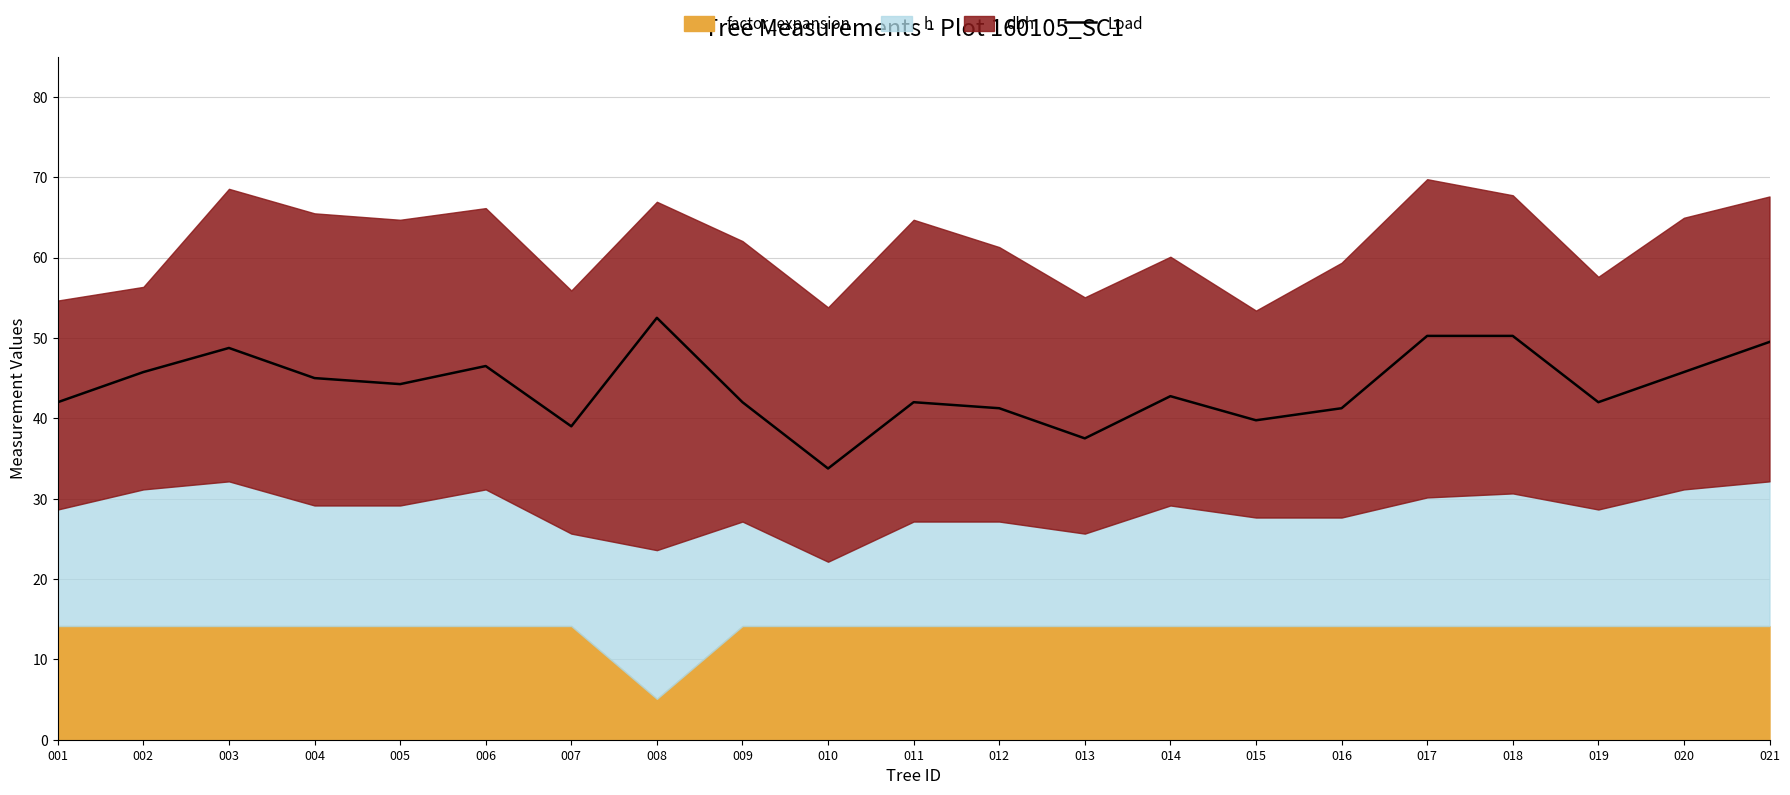

The value of Load at 007 is 55.7. True or false?

False